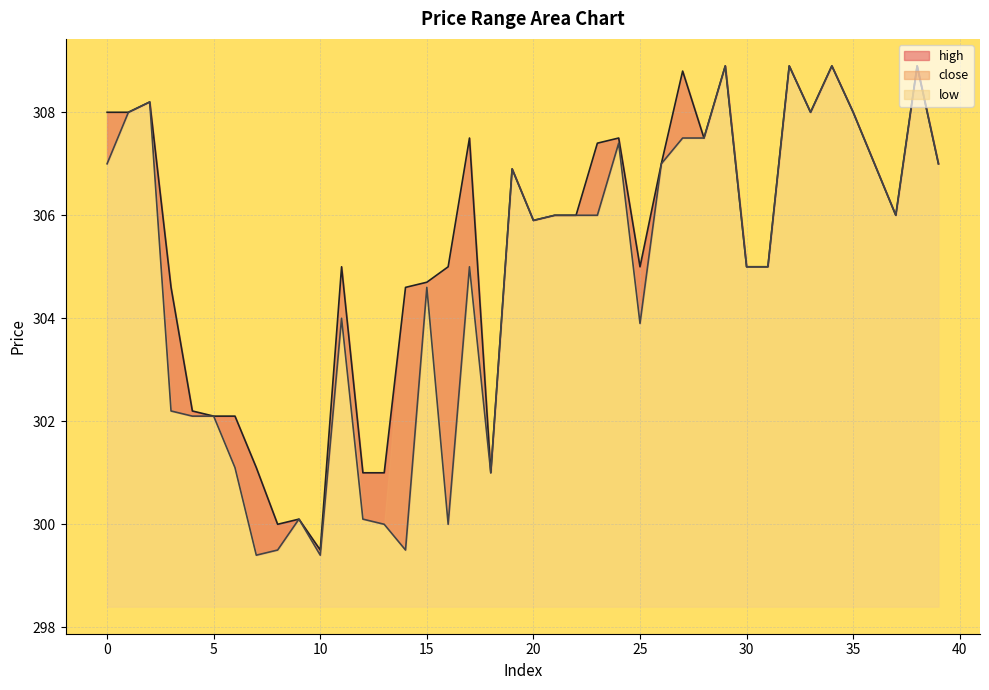

At which category is the sum across all series the highest?

29